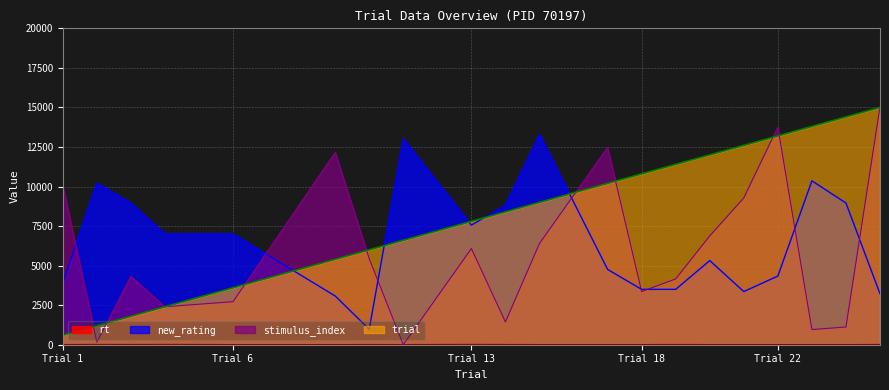

True or false: trial and new_rating intersect in this chart.

True